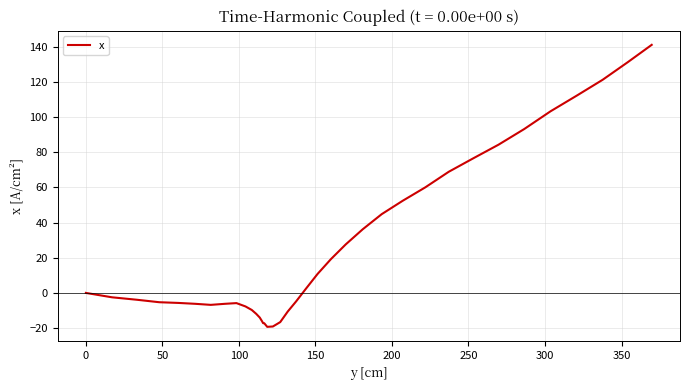

Reading right to left, transcribe all the data shown in this chart.

141.1	131.2	121.2	112.2	103.3	93.2	84.3	76.5	68.9	60.0	52.4	44.8	36.2	27.6	19.2	10.8	2.4	-4.8	-10.6	-16.6	-19.1	-19.3	-17.2	-17.2	-17.2	-17.2	-16.1	-14.0	-11.9	-9.7	-7.7	-5.8	-6.2	-6.8	-6.2	-5.7	-5.3	-3.9	-2.5	0.0